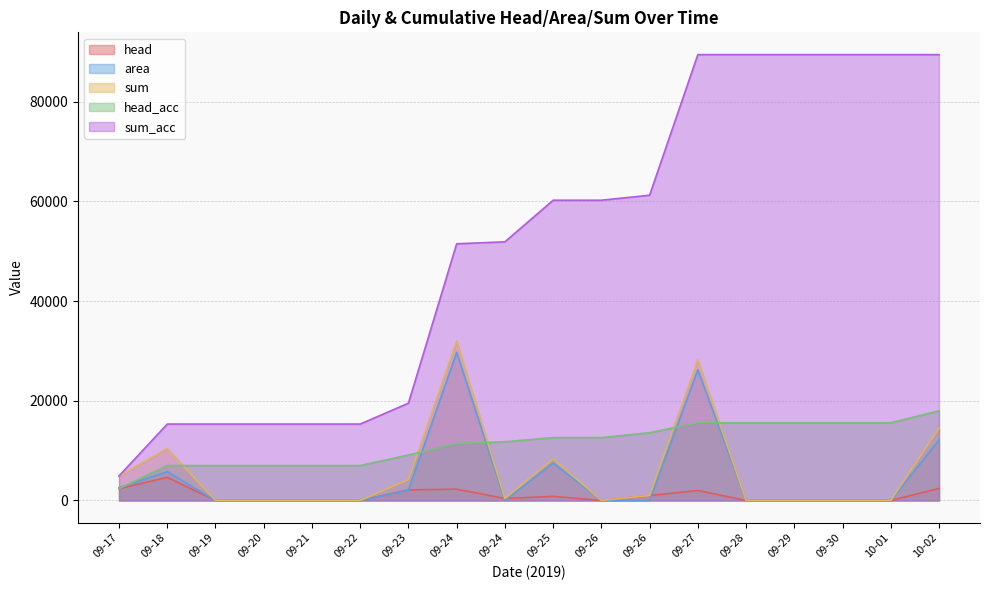

What is the difference between the maximum and minimum values in the head series?

4638